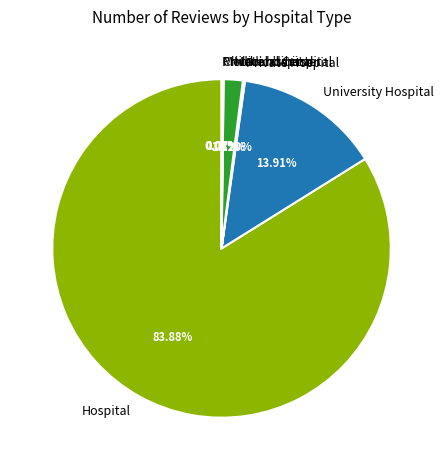

True or false: University Hospital accounts for 14% of the total.

True